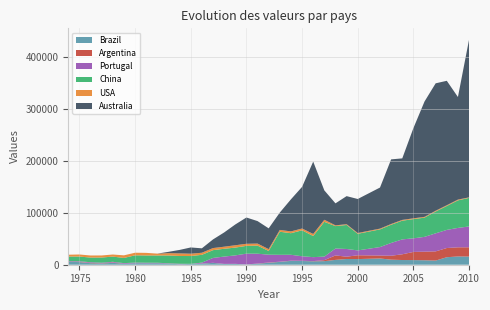

Reading left to right, extract all data points from this chart.

Brazil: 5400	5113	2898	2208	3635	1746	2818	2602	2774	2122	814	1574	2059	3503	1471	1588	475	1961	3692	5491	7397	7171	6571	6909	9295	11071	10873	12046	9755	9064	8924	8585	7991	14460	15929	15733
Argentina: 164	487	675	412	803	106	80	25	113	152	25	35	184	178	119	104	69	287	620	300	400	400	400	1876	8583	4387	7343	5635	7550	11006	15704	16564	17691	17691	17570	17822
Portugal: 1200	1100	1200	1200	1200	1200	1200	1200	905	545	985	130	1800	9380	14109	16275	20775	18970	15000	13289	11352	8740	7626	6838	13306	14862	9352	16325	24606	28696	26185	28497	34755	34888	37359	40109
China: 9000	9000	9000	10000	10000	10000	14000	14000	14000	15000	15000	15000	15000	15000	15000	15000	15000	15500	7220	44444	41511	49897	40640	66909	43122	46198	31967	34000	35000	36000	37000	37000	42000	46000	53000	55000
USA: 3500	4000	4000	4000	4000	5000	5000	5000	3500	4500	5000	4500	4000	4000	4000	4500	4000	4000	3500	3500	3500	3500	4000	4000	1500	1500	1500	1500	1500	1500	1500	1500	1500	1500	1500	1000
Australia: 0	0	0	0	0	0	0	0	80	2492	6668	12009	8530	16621	27396	40000	50576	43281	39980	33353	61708	80135	139287	56567	42337	54023	65504	79085	124410	118451	173635	222101	245279	239528	197482	303729